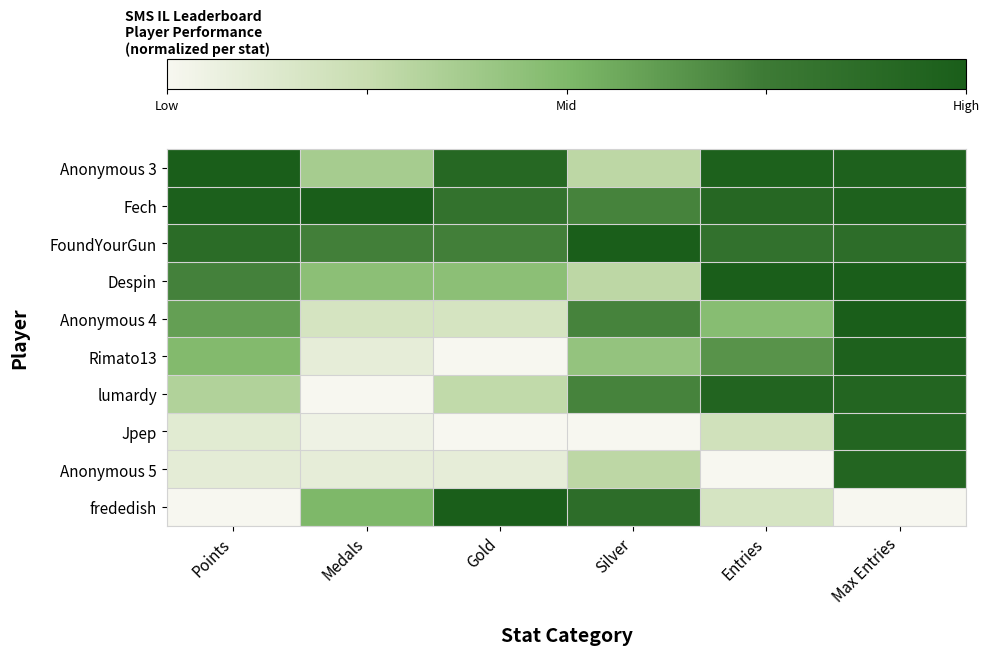

What is the spread (max minus min) of values at Gold?

1.0